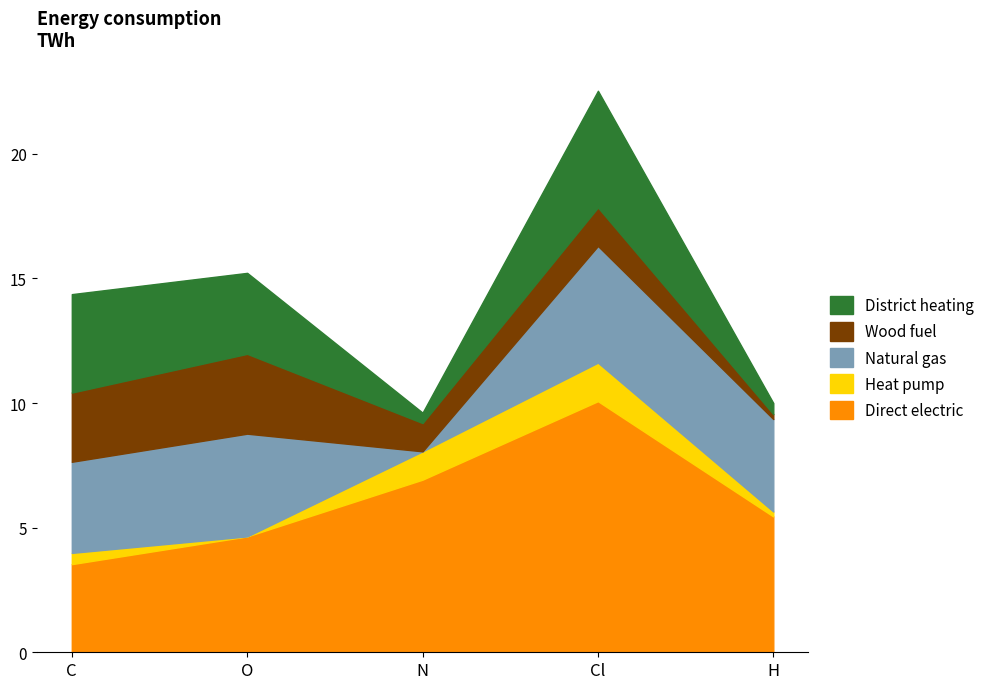

What is the approximate value of Heat pump at C?

0.5